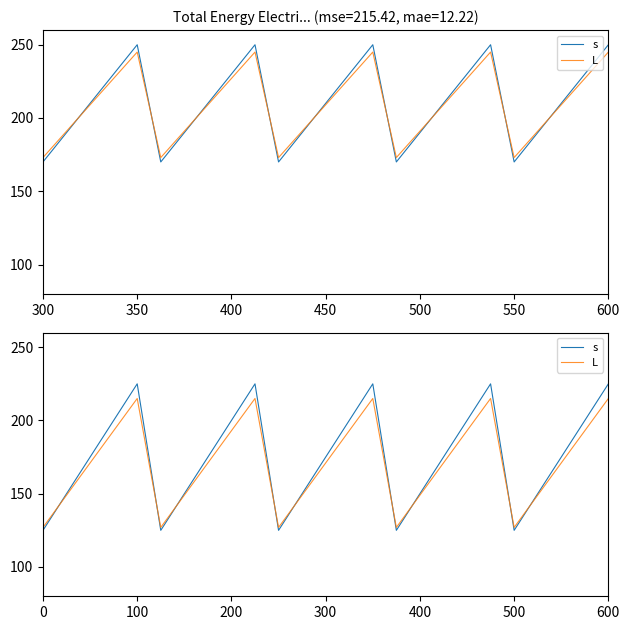

At how many categories does at least one series exceed 133?

20